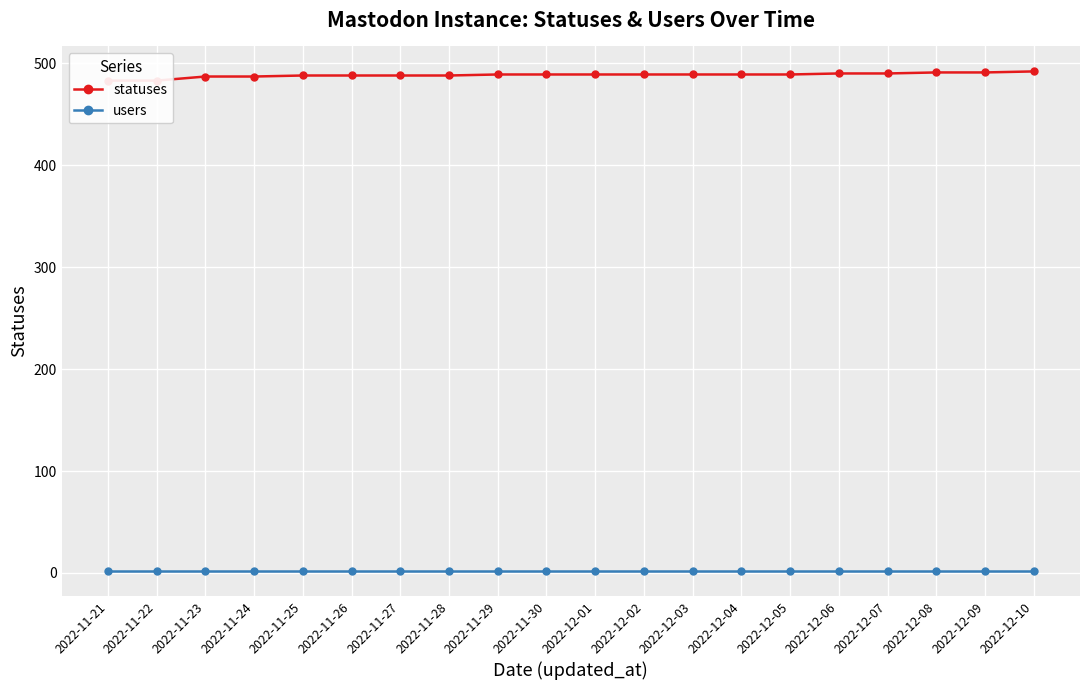

Reading left to right, transcribe all the data shown in this chart.

statuses: 2022-11-21=483	2022-11-22=483	2022-11-23=487	2022-11-24=487	2022-11-25=488	2022-11-26=488	2022-11-27=488	2022-11-28=488	2022-11-29=489	2022-11-30=489	2022-12-01=489	2022-12-02=489	2022-12-03=489	2022-12-04=489	2022-12-05=489	2022-12-06=490	2022-12-07=490	2022-12-08=491	2022-12-09=491	2022-12-10=492
users: 2022-11-21=2	2022-11-22=2	2022-11-23=2	2022-11-24=2	2022-11-25=2	2022-11-26=2	2022-11-27=2	2022-11-28=2	2022-11-29=2	2022-11-30=2	2022-12-01=2	2022-12-02=2	2022-12-03=2	2022-12-04=2	2022-12-05=2	2022-12-06=2	2022-12-07=2	2022-12-08=2	2022-12-09=2	2022-12-10=2